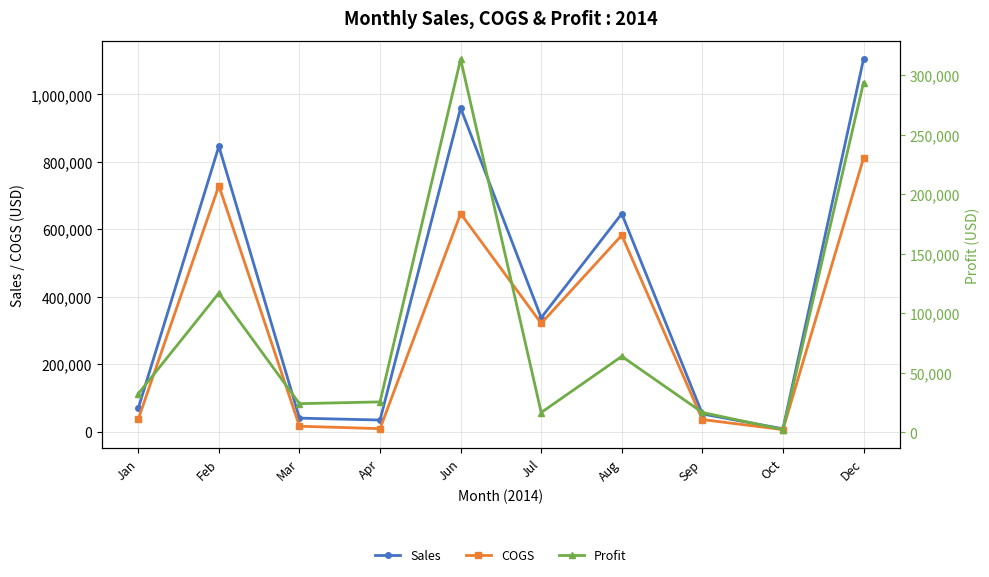

At Apr, list the series in order from largest to smallest.

Sales, Profit, COGS